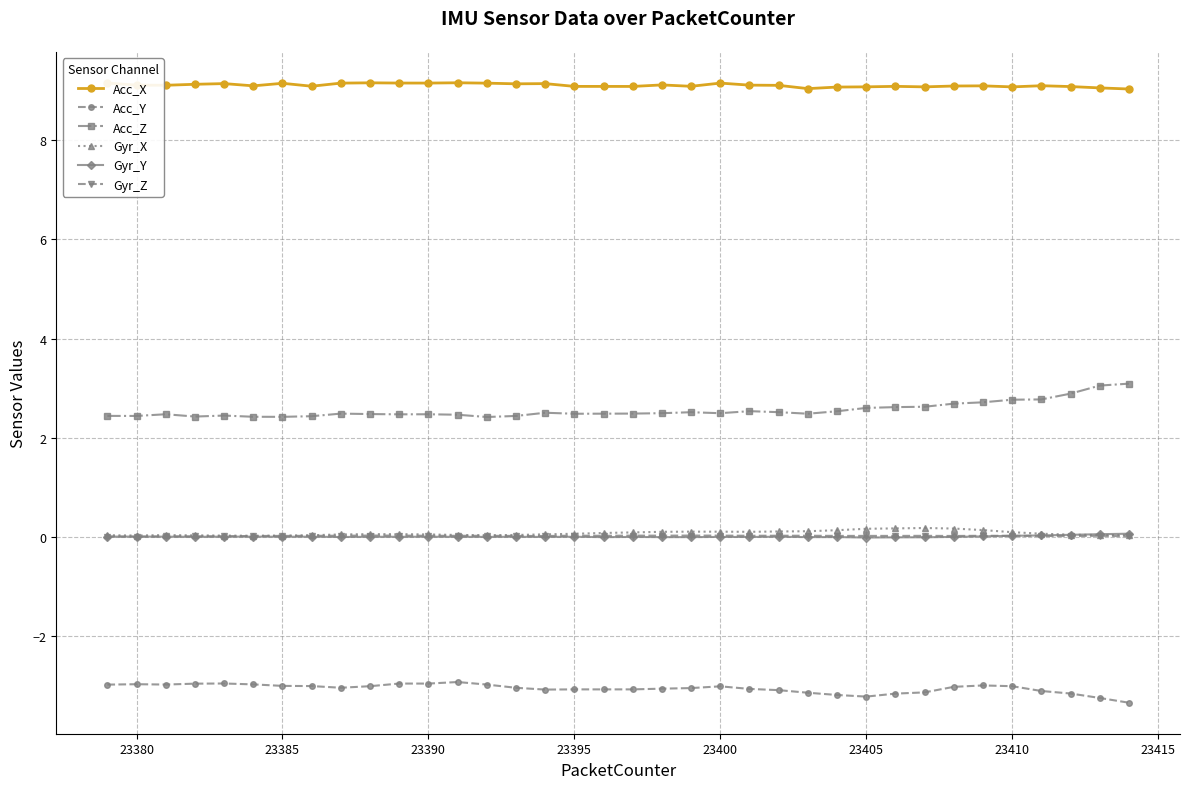

True or false: Gyr_X has more than 0 points higher than both neighbors.

True